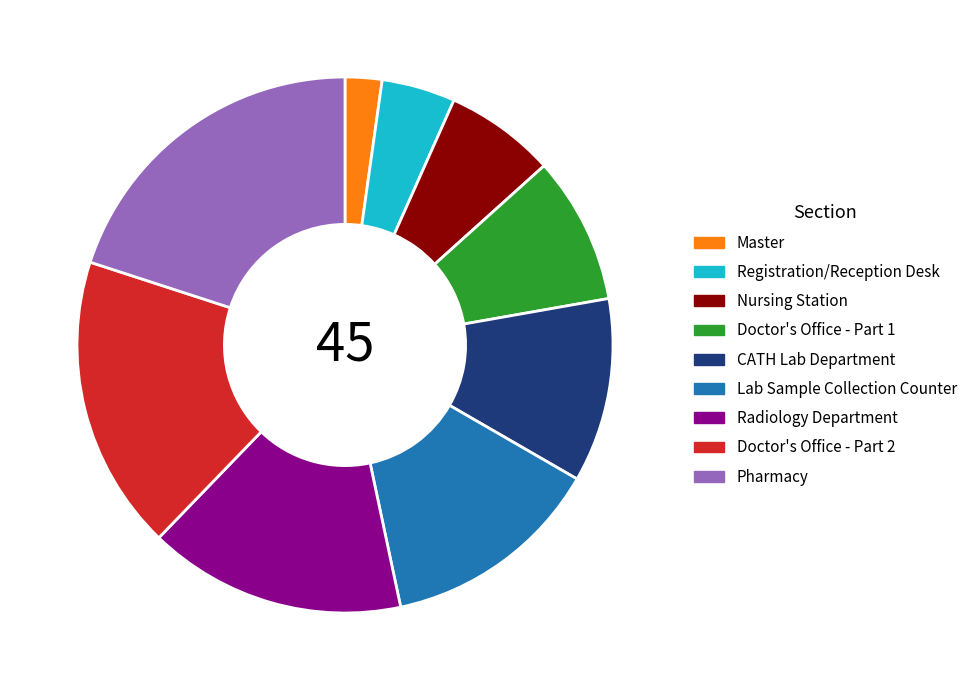

What is the largest slice in the pie chart?

Pharmacy